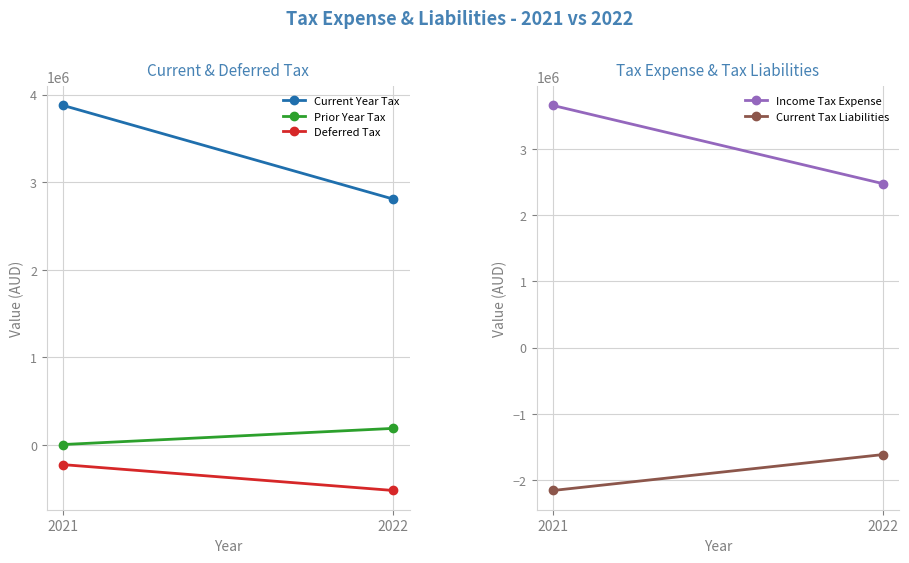

Is the value of Prior Year Tax at 2022 greater than the value of Income Tax Expense at 2022?

No